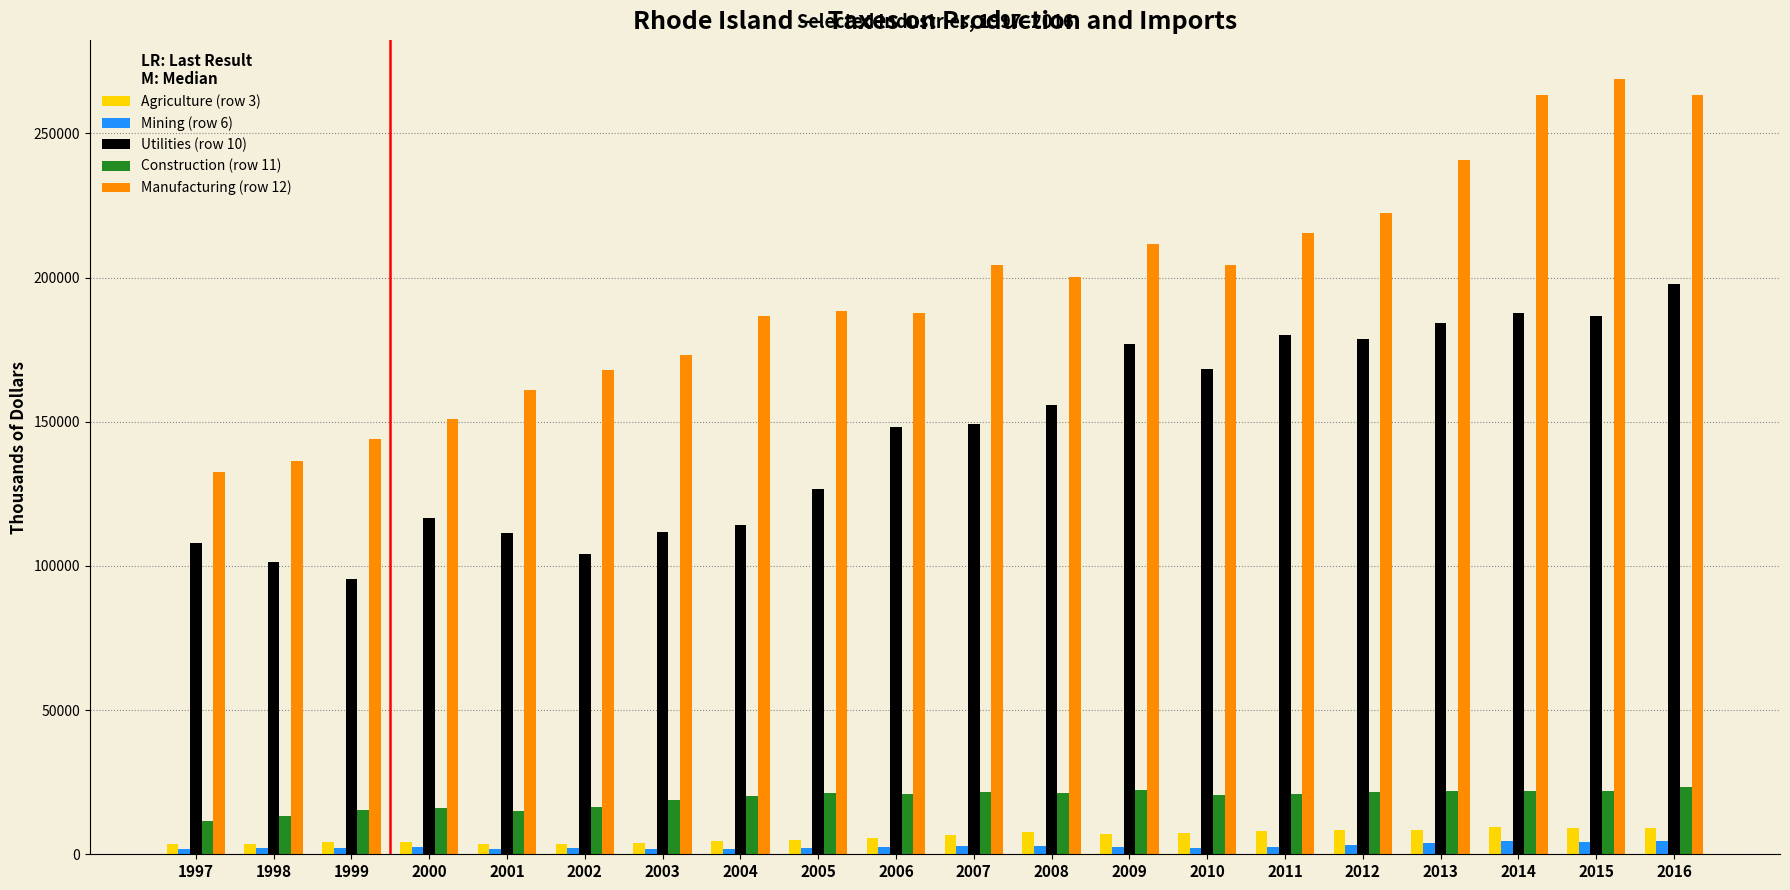

What is the spread (max minus min) of values at 2006?

185044